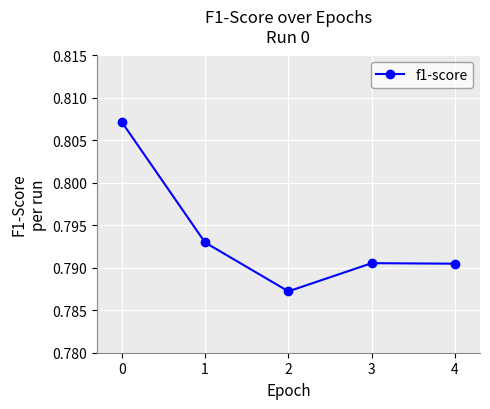

What is the sum of all values?

4.0